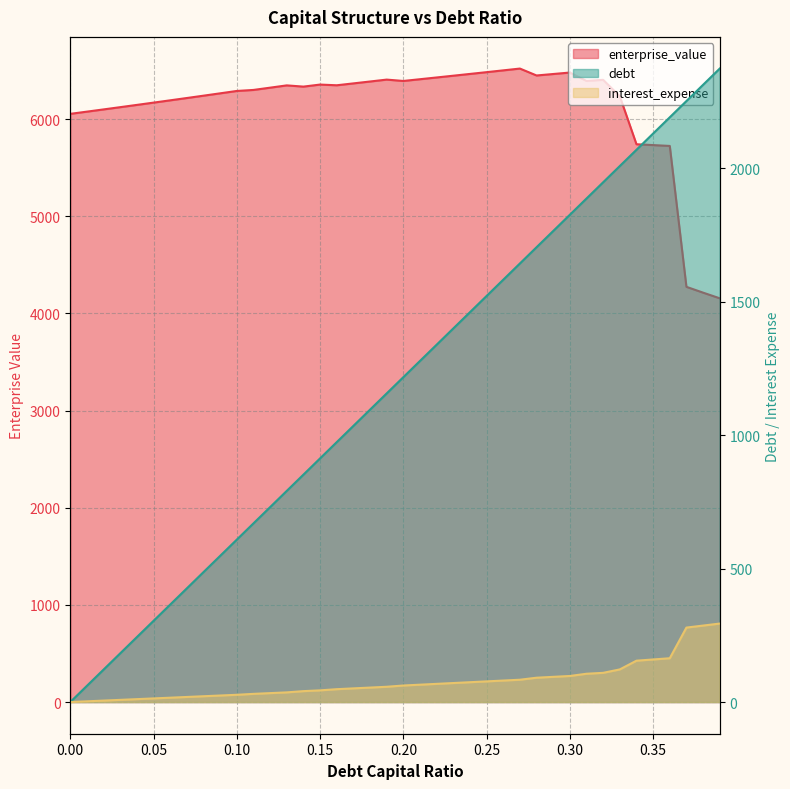

True or false: enterprise_value has a value of 11161.0 at 0.21.

False